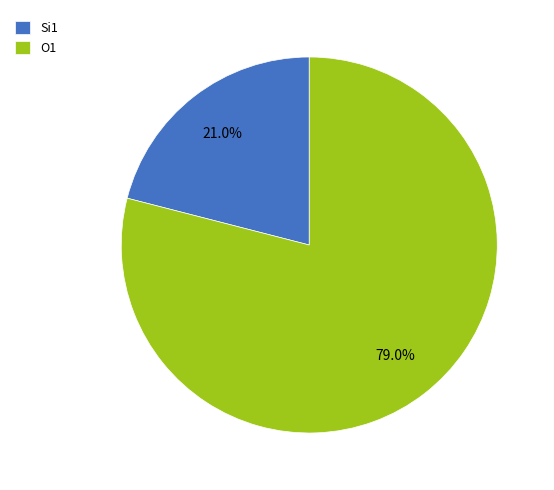

What portion of the pie excludes Si1?

79.0%